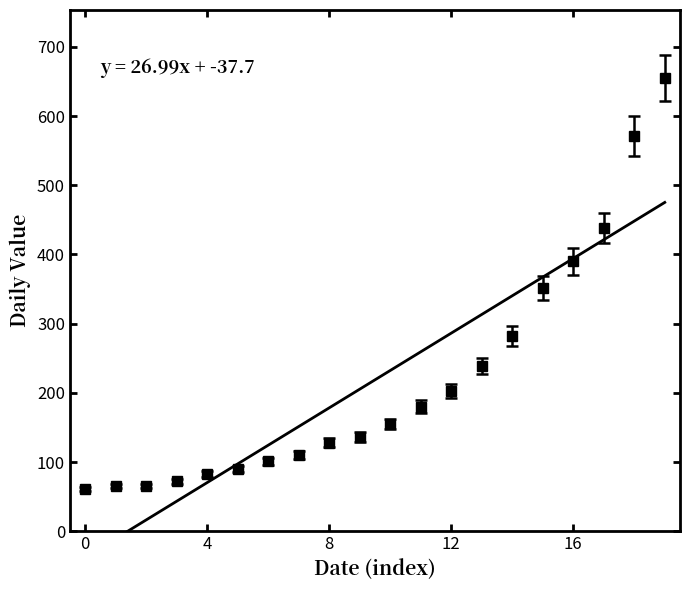

The chart shows a value of 298 at 2020-03-09. True or false?

False